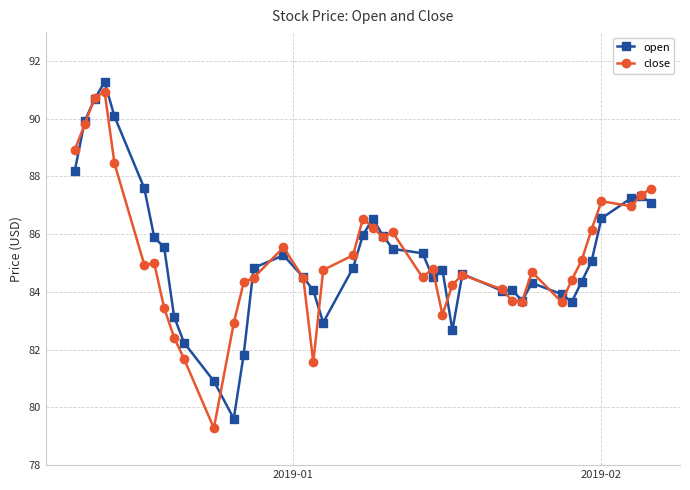

What is the maximum value for close?

90.9